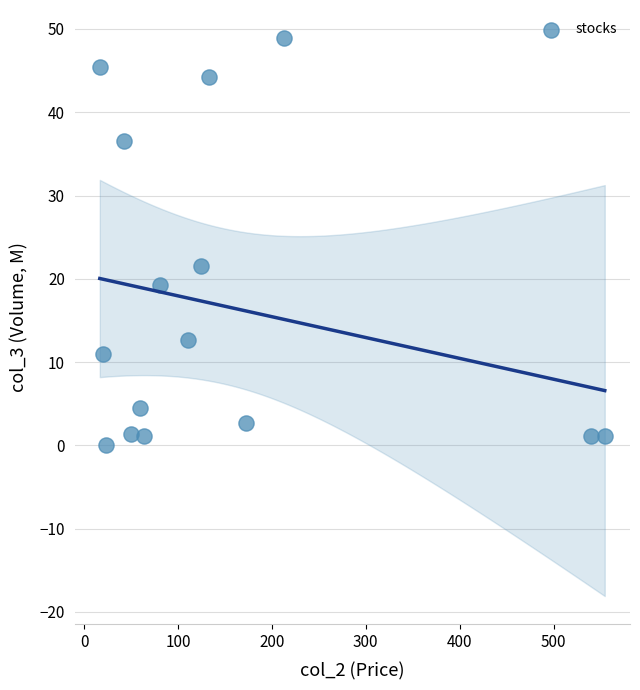

What is the range of X values (max minus min)?

537.8